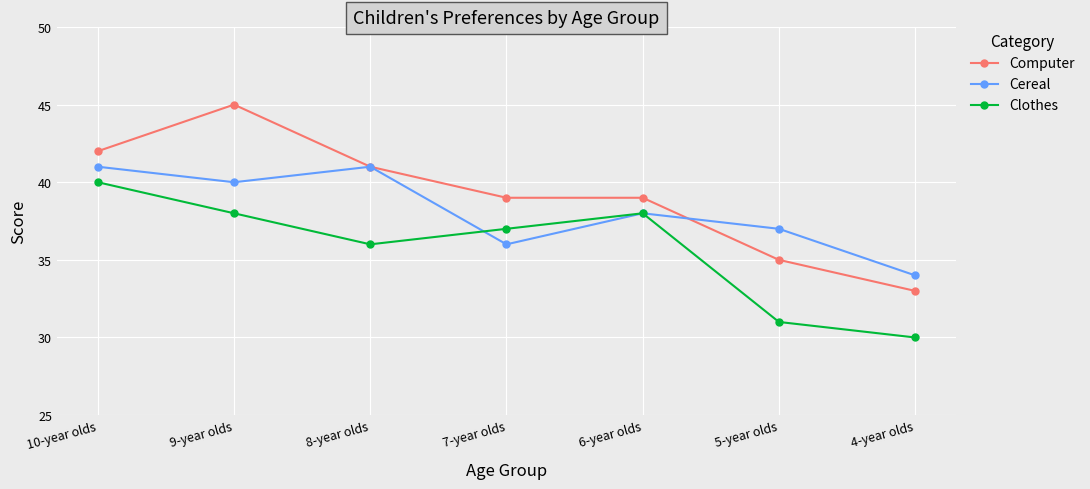

True or false: Cereal has more than 2 points higher than both neighbors.

False